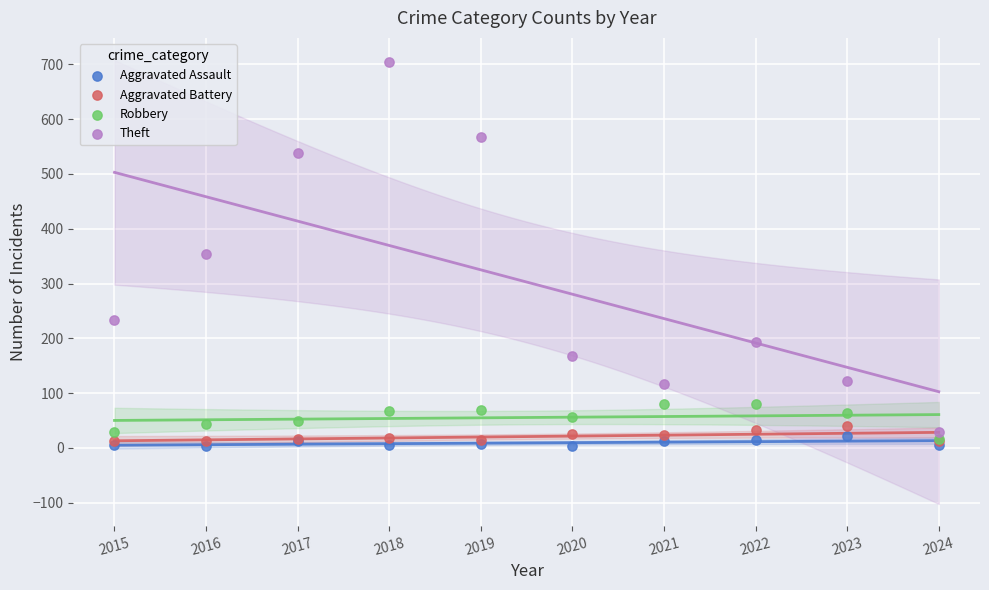

Which series reaches the maximum Y coordinate?

Theft